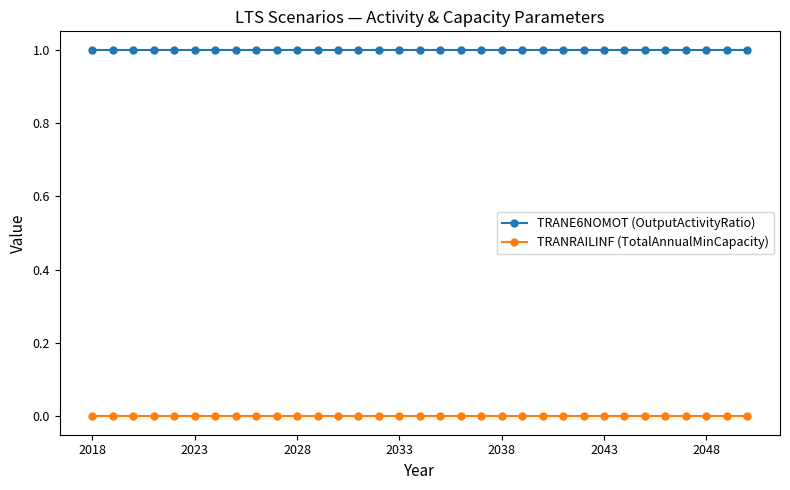

True or false: TRANRAILINF (TotalAnnualMinCapacity) and TRANE6NOMOT (OutputActivityRatio) intersect in this chart.

False